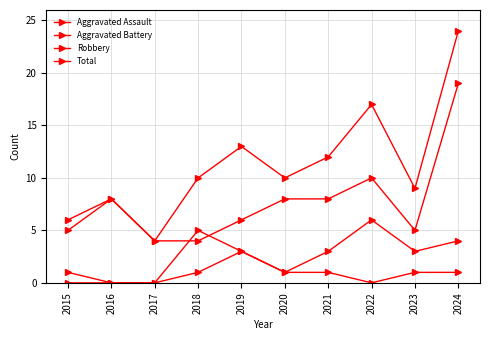

What is the value of the Robbery point at the 7th from the left?

8